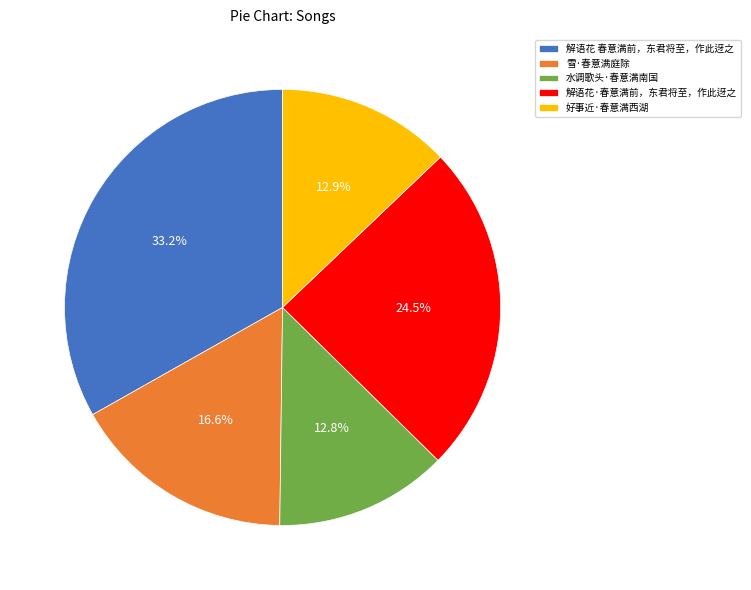

What is the ratio of the value at 解语花 春意满前，东君将至，作此迓之 to the value at 好事近·春意满西湖?

2.6